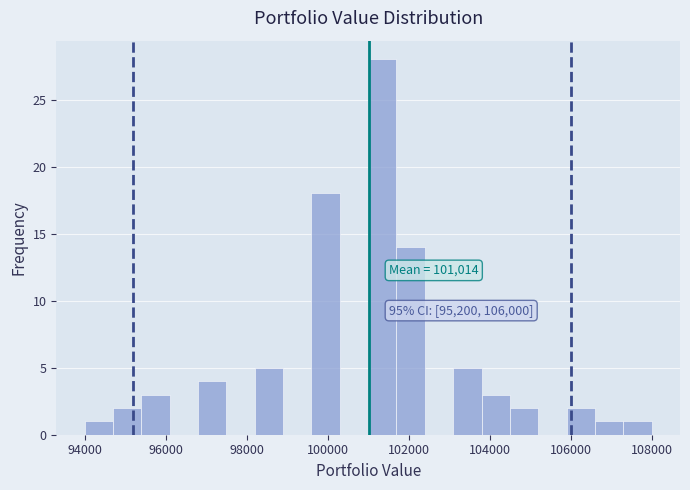

Around what value on the x-axis is the tallest bar? Give the approximate position of its centre, as read against the axis.

101400